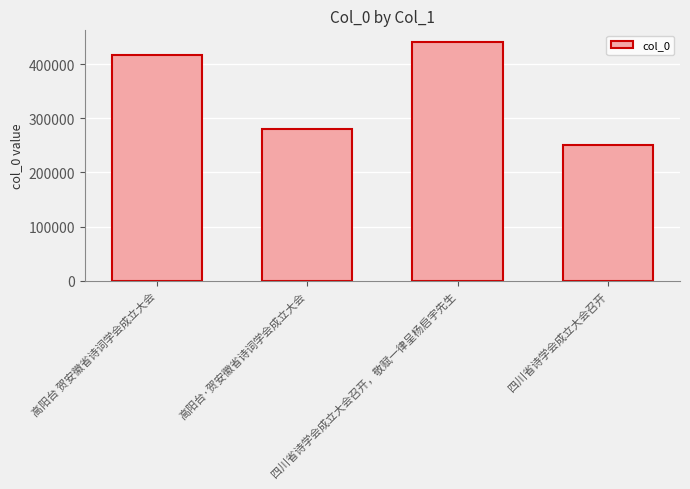

How many bars are there in total?

4